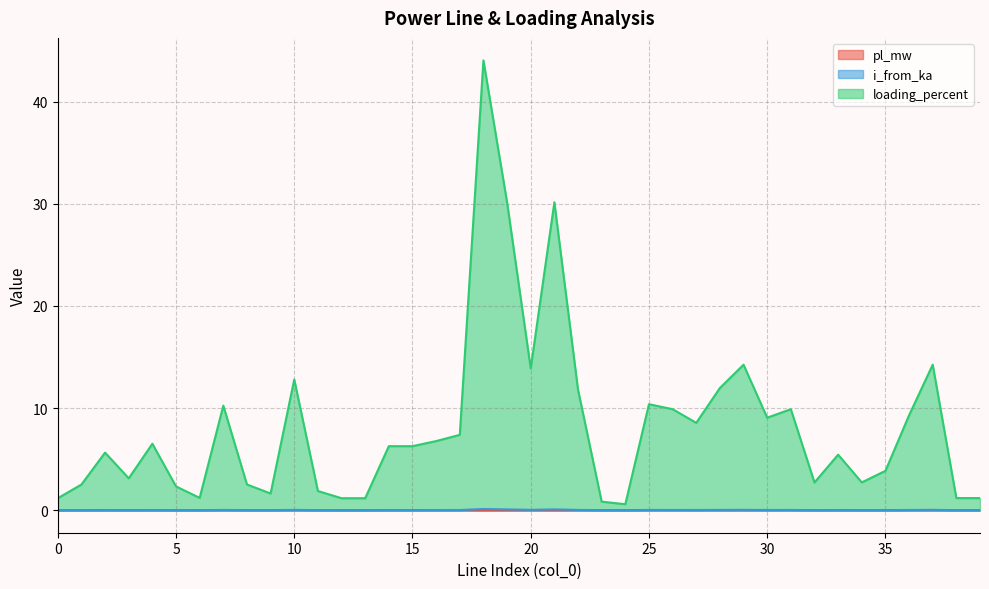

Reading left to right, list all the values displayed in this chart.

pl_mw: 0.0	0.0	0.0	0.0	0.0	0.0	0.0	0.0	0.0	0.0	0.0	0.0	0.0	0.0	0.0	0.0	0.0	0.0	0.0	0.0	0.0	0.0	0.0	0.0	0.0	0.0	0.0	0.0	0.0	0.0	0.0	0.0	0.0	0.0	0.0	0.0	0.0	0.0	0.0	0.0
i_from_ka: 0.0	0.0	0.0	0.0	0.0	0.0	0.0	0.0	0.0	0.0	0.0	0.0	0.0	0.0	0.0	0.0	0.0	0.0	0.1	0.1	0.0	0.1	0.0	0.0	0.0	0.0	0.0	0.0	0.0	0.0	0.0	0.0	0.0	0.0	0.0	0.0	0.0	0.0	0.0	0.0
loading_percent: 1.2	2.5	5.6	3.1	6.5	2.3	1.2	10.2	2.5	1.6	12.8	1.9	1.2	1.2	6.3	6.3	6.8	7.4	44.0	30.2	13.9	30.2	11.8	0.8	0.6	10.4	9.9	8.6	12.0	14.3	9.1	9.9	2.7	5.4	2.7	3.9	9.3	14.3	1.2	1.2